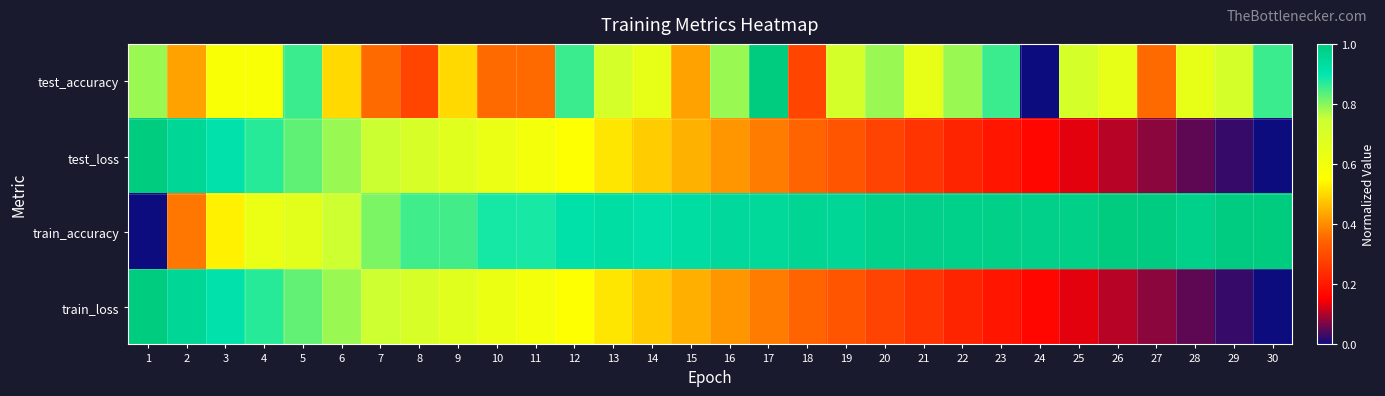

What is the total value across all series at 18?

1.9